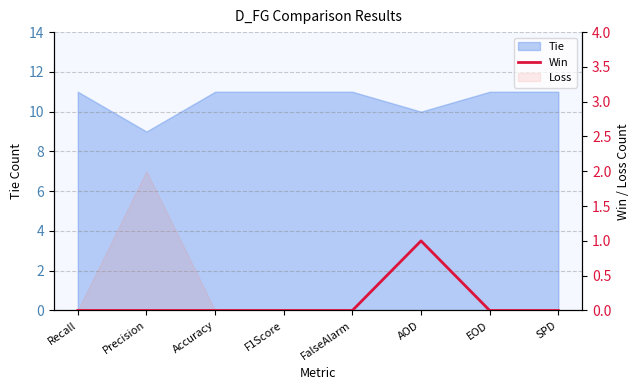

What is the difference between the maximum and second lowest values?

1